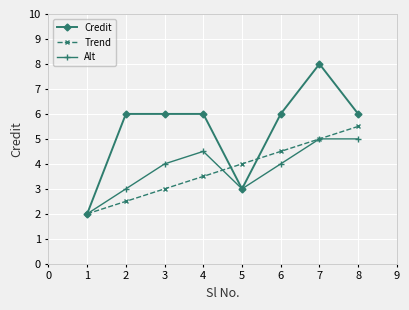

List the series in order of their peak value, highest first.

Credit, Trend, Alt